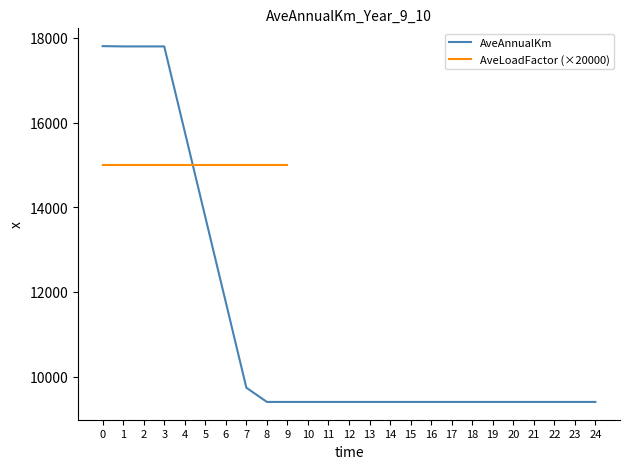

The value of AveAnnualKm at 20 is 12894. True or false?

False